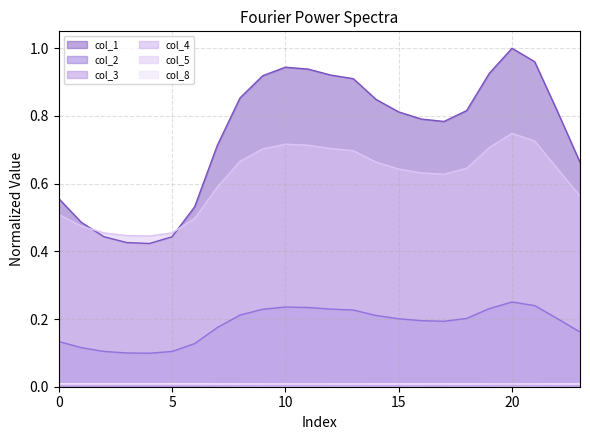

Which series has the largest total across all categories?

col_1